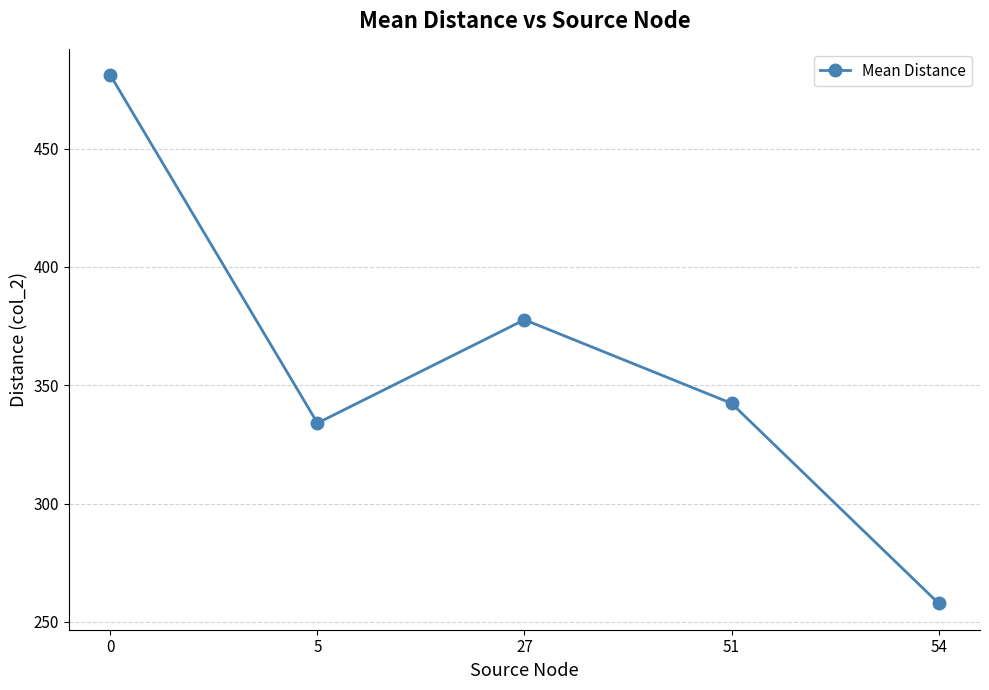

Reading left to right, list all the values displayed in this chart.

0=481.0	5=334.0	27=377.7	51=342.3	54=257.8